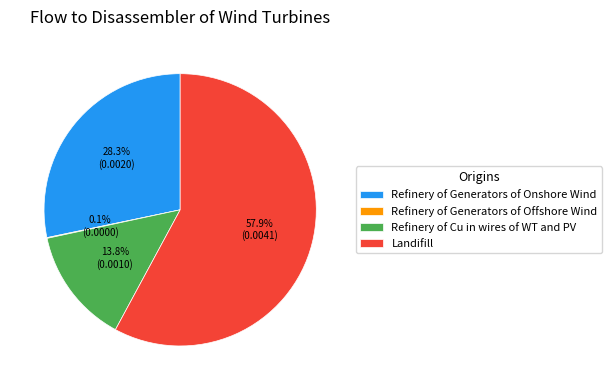

Which category accounts for the majority?

Landifill